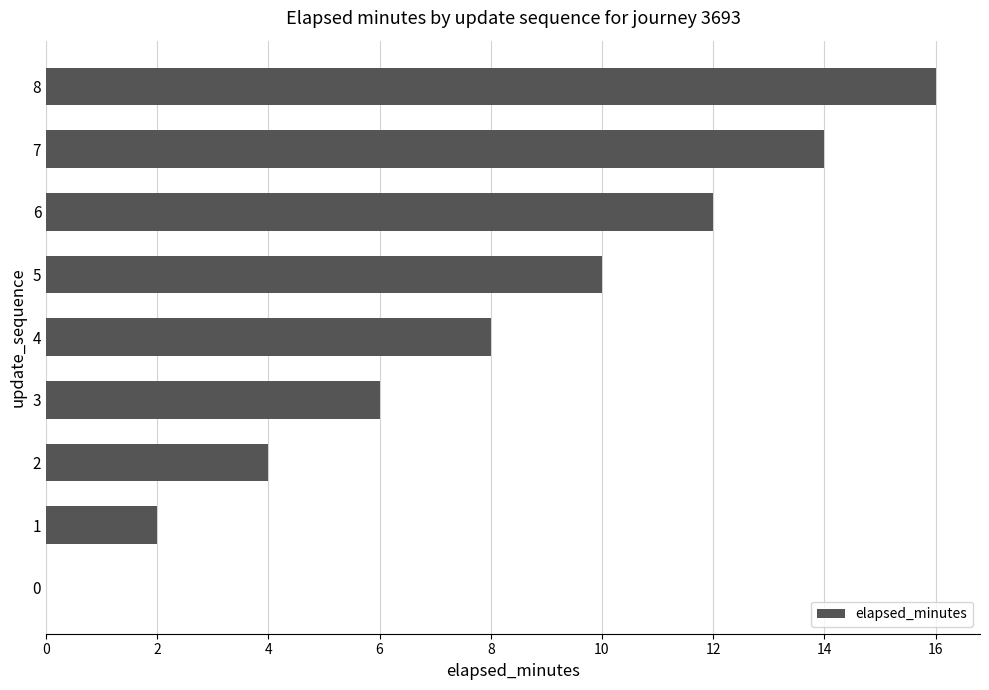

At which category does the chart reach its peak across all series?

8